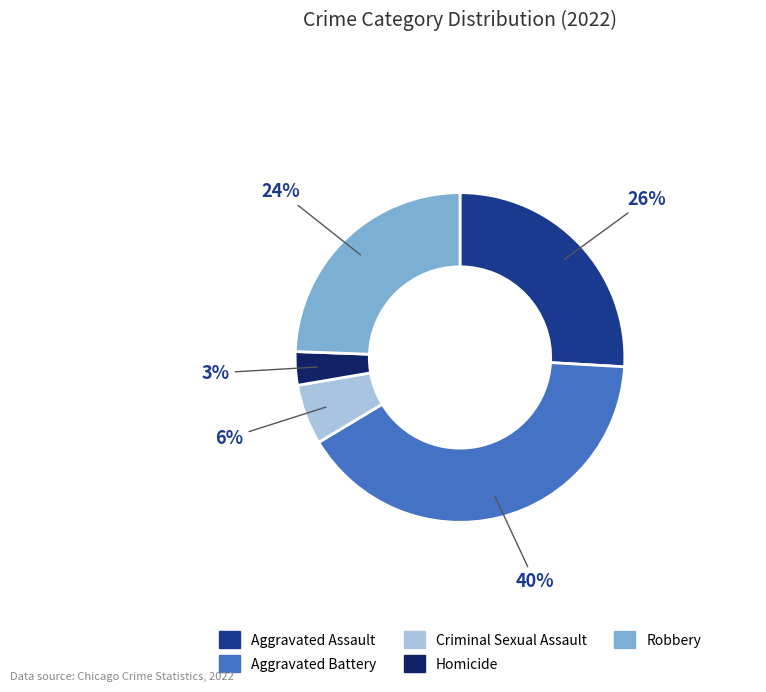

Between Homicide and Criminal Sexual Assault, which is larger?

Criminal Sexual Assault